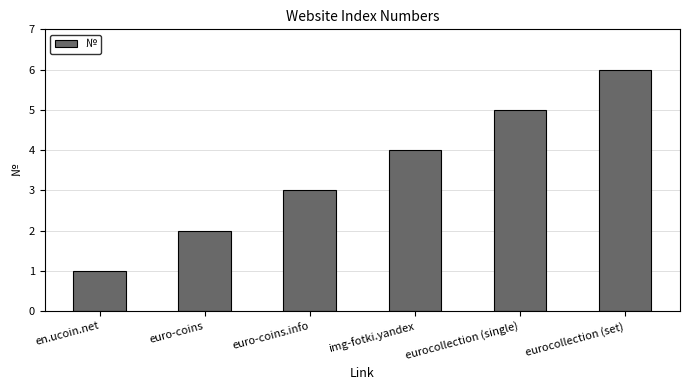

True or false: the data shows 0 at en.ucoin.net.

False